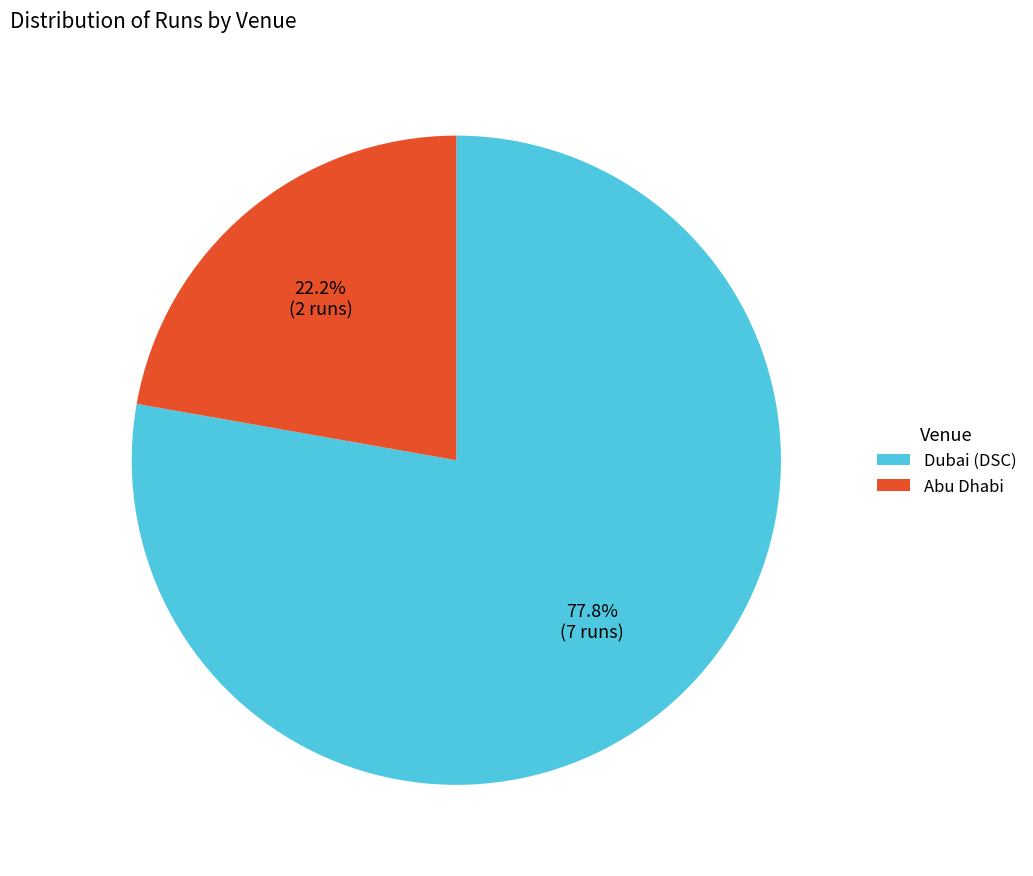

Is it true that Abu Dhabi is 22% of the pie?

True